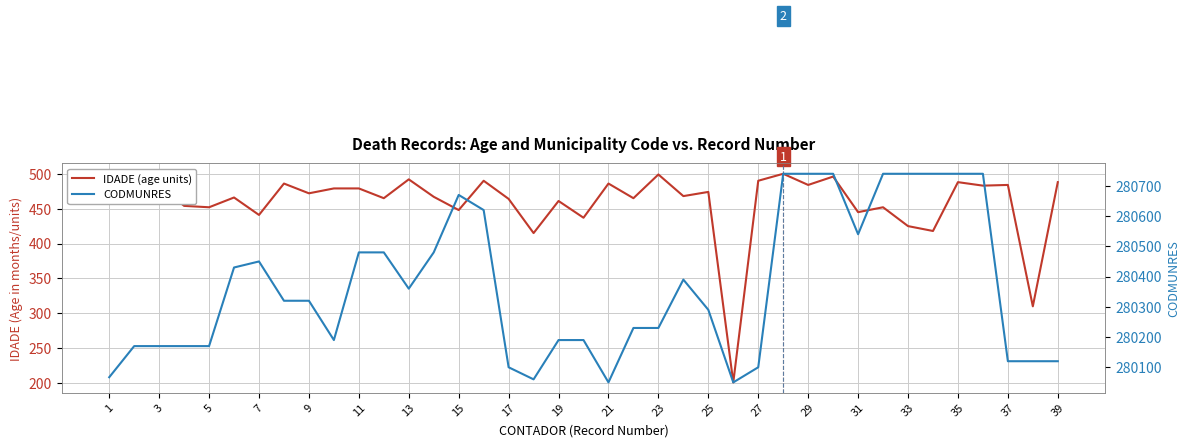

True or false: CODMUNRES has more than 2 points higher than both neighbors.

True